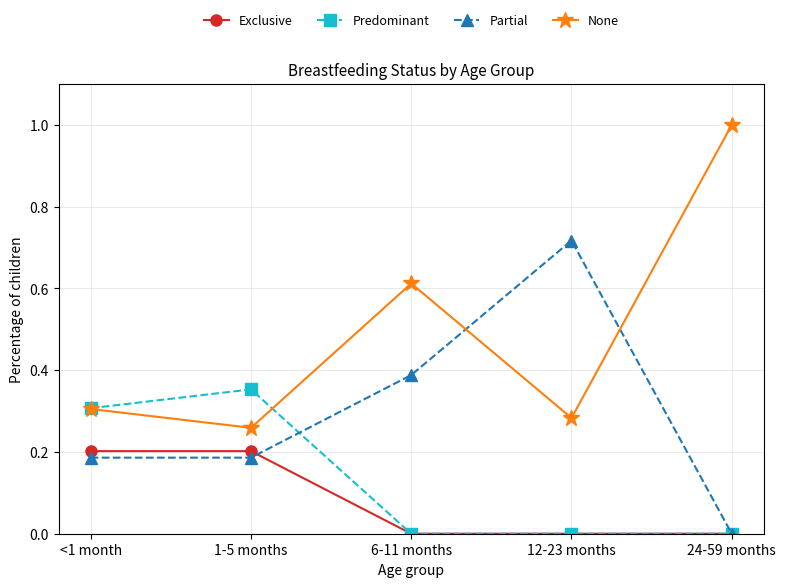

At which label does Partial reach its minimum?

24-59 months